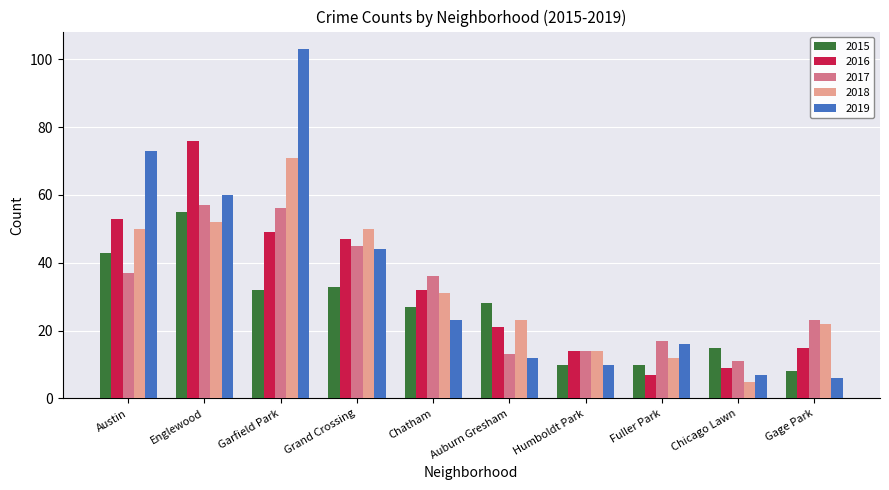

What are all the series names shown in the legend?

2015, 2016, 2017, 2018, 2019